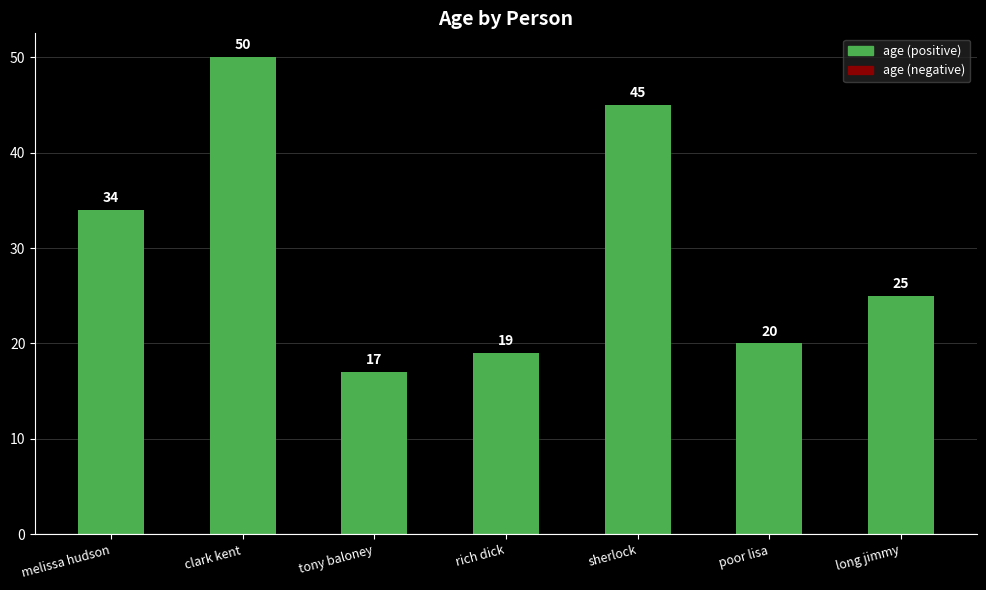

Between clark kent and long jimmy, which is larger?

clark kent